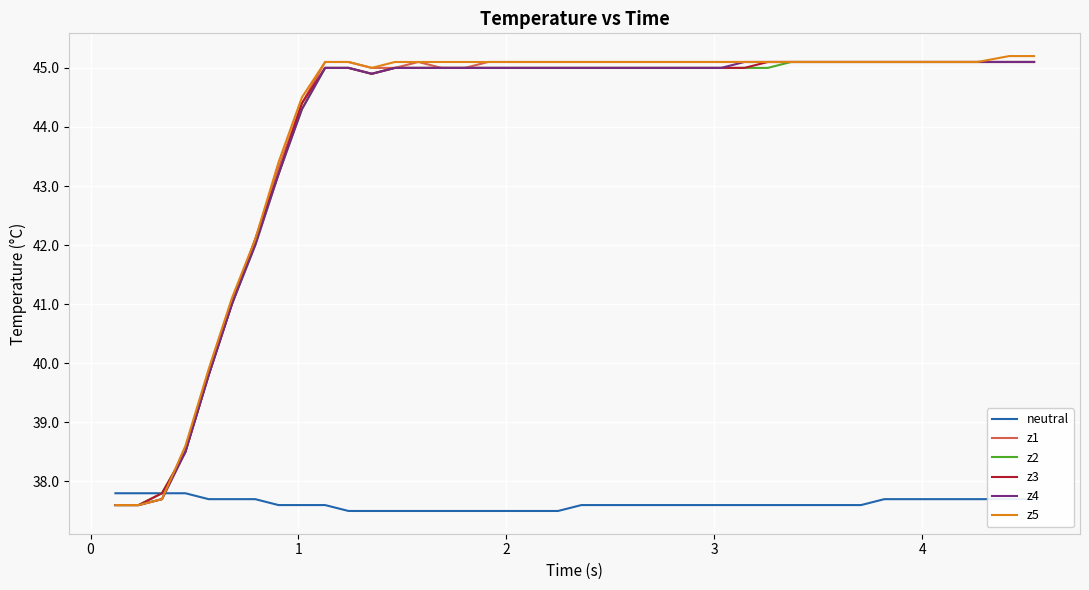

What is the highest value of the neutral series?

37.8